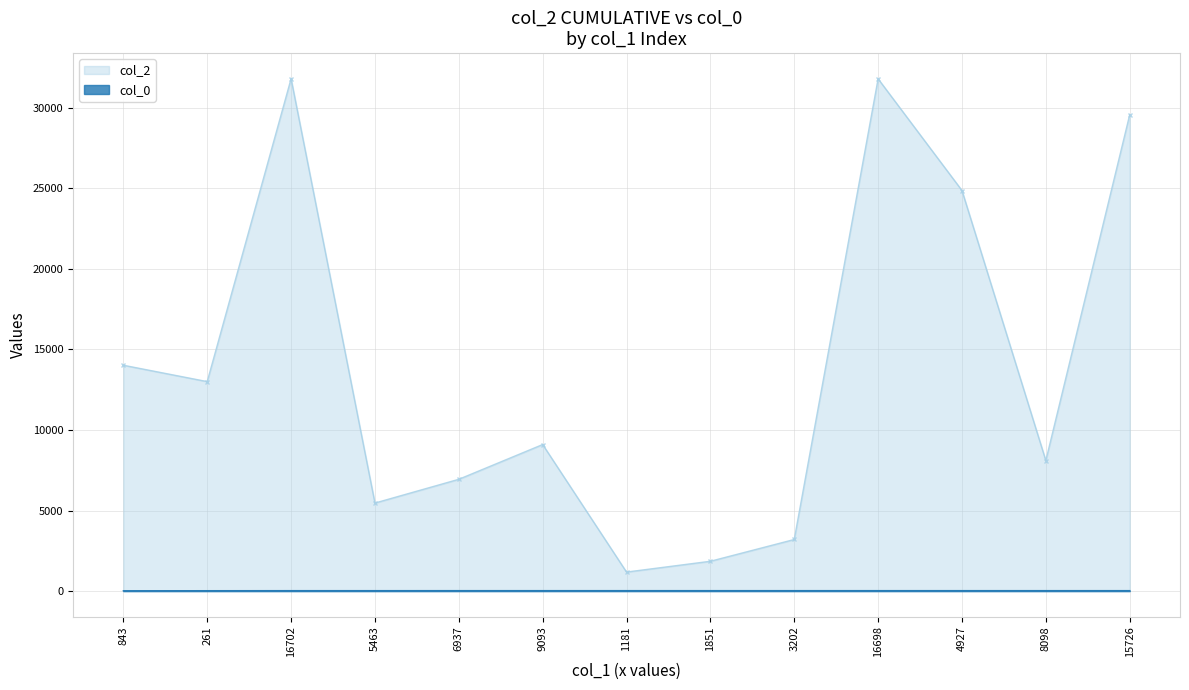

What is the sum of the col_0 values at 261 and 1851?

56